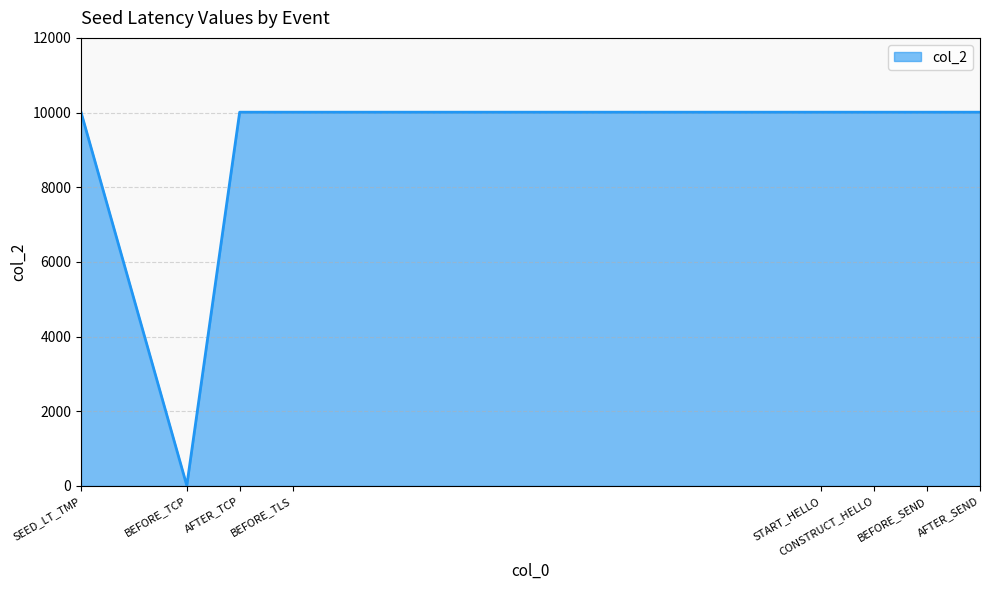

The chart shows a value of 10010 at AFTER_TCP. True or false?

True